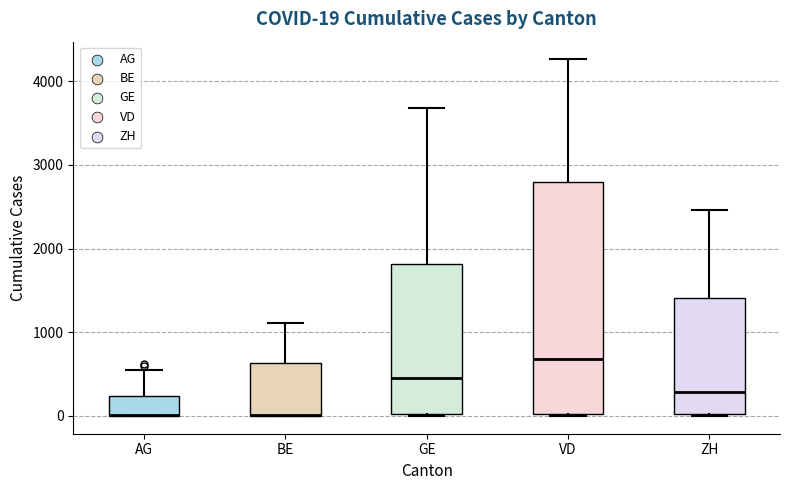

Comparing the boxes themselves (not the whiskers), which one is the tallest?

VD